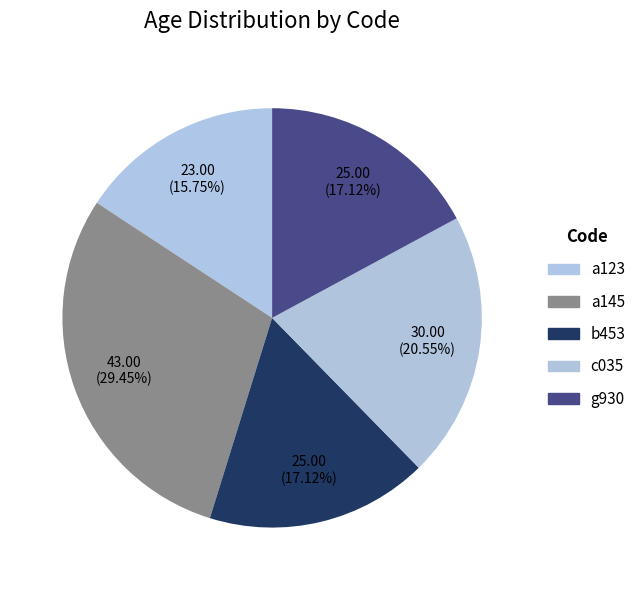

What percentage is the a123 slice, to the nearest percent?

16%